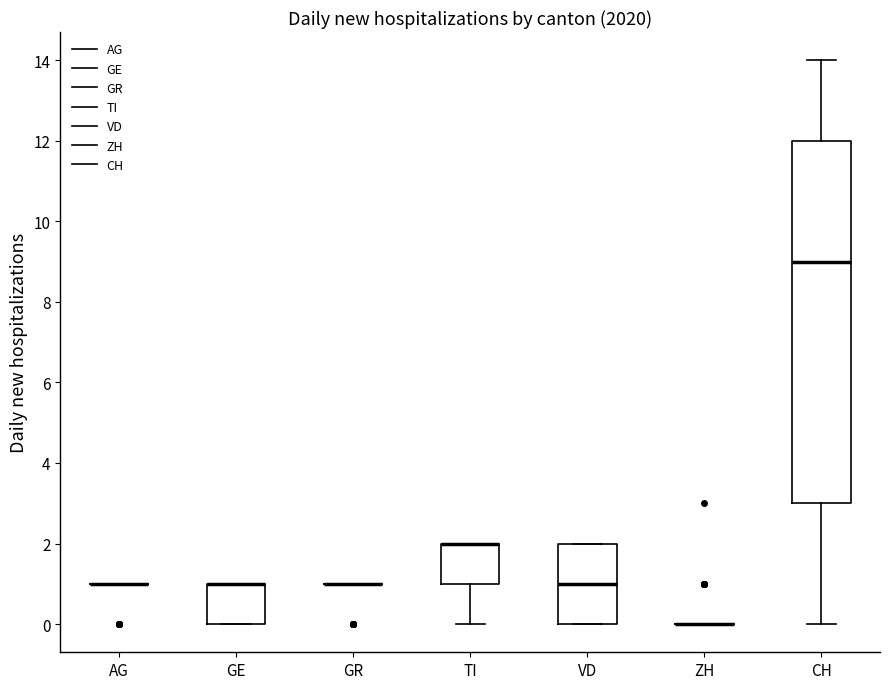

Reading left to right, transcribe this box plot: for each box, give where its median line is, the range the box spans, and where its two whiskers end, as read against the y-axis. The values are not printed on the chart, so give them approximately, as read against the axis.

AG: box collapsed to a line at 1, whiskers 1 to 1
GE: median 1 (drawn on the box's upper edge), box 0 to 1, whiskers 0 to 1
GR: box collapsed to a line at 1, whiskers 1 to 1
TI: median 2 (drawn on the box's upper edge), box 1 to 2, whiskers 0 to 2
VD: median 1, box 0 to 2, whiskers 0 to 2
ZH: box collapsed to a line at 0, whiskers 0 to 0
CH: median 9, box 3 to 12, whiskers 0 to 14